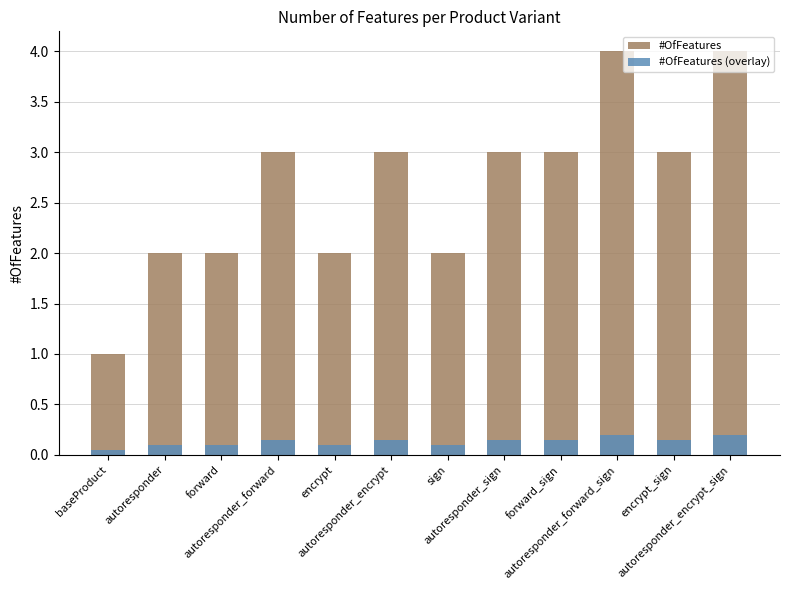

What is the difference between the maximum and minimum values in the #OfFeatures series?

3.0